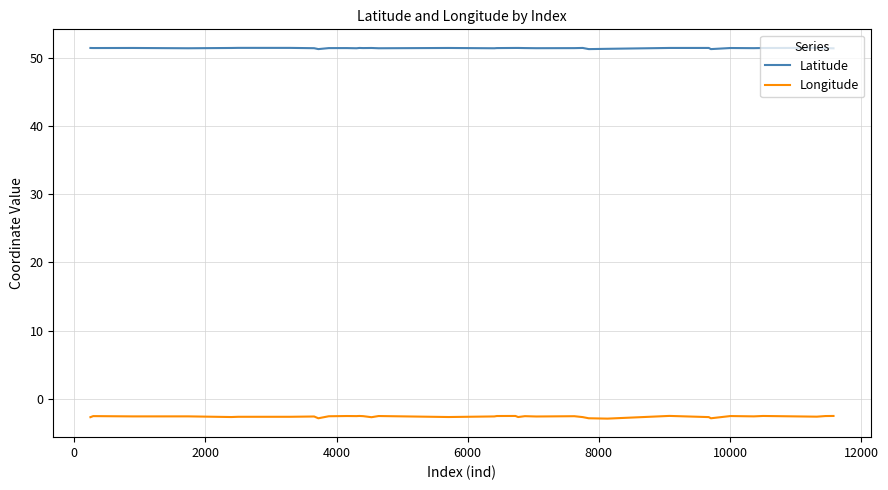

Rank the series by their maximum value, from lowest to highest.

Longitude, Latitude